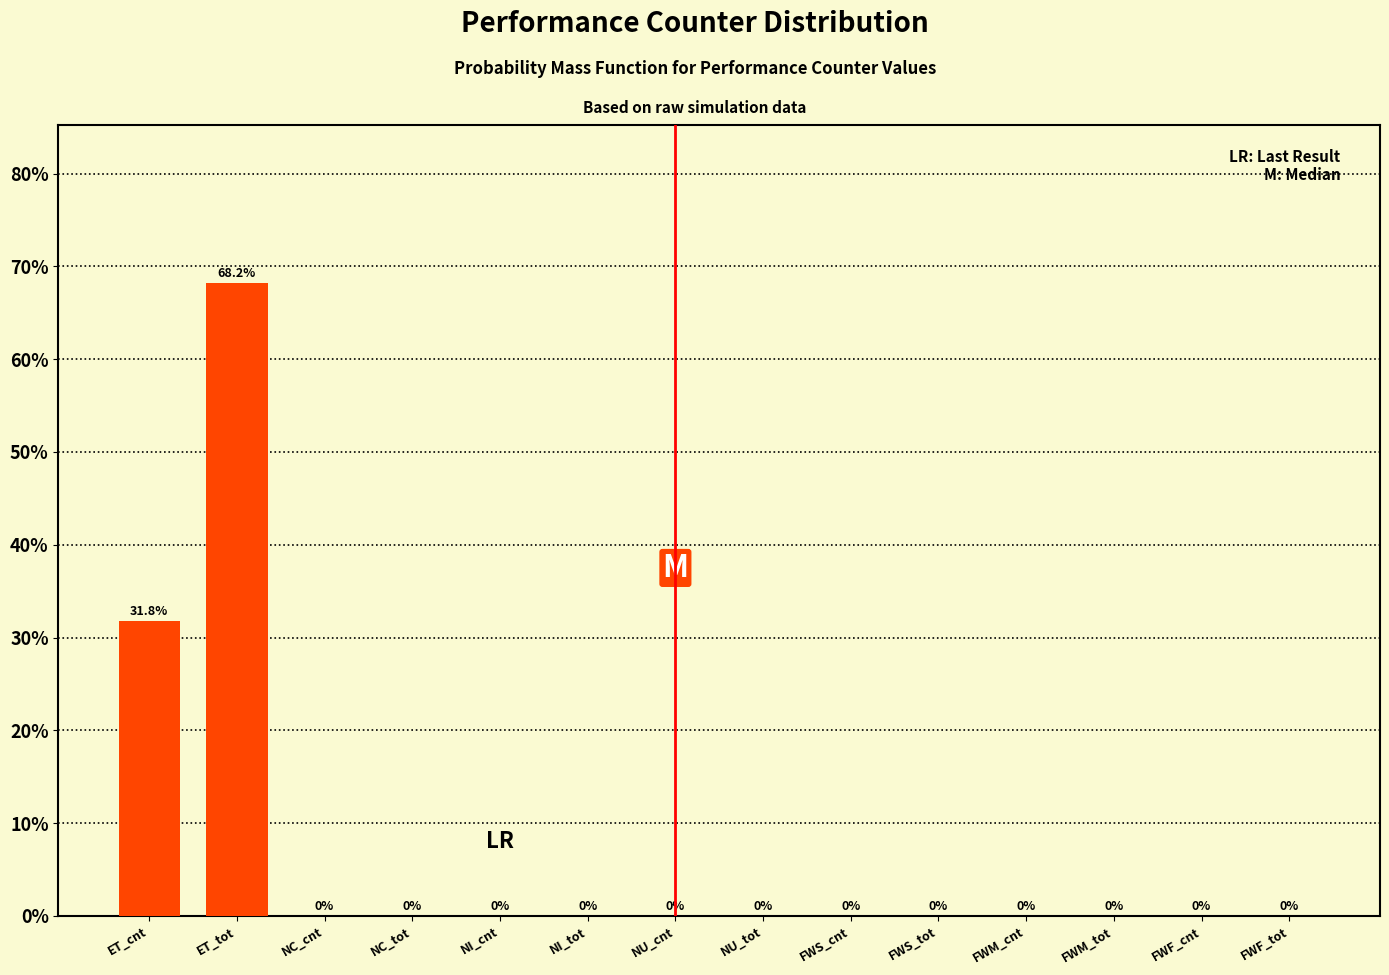

Between FWS_cnt and ET_cnt, which is larger?

ET_cnt